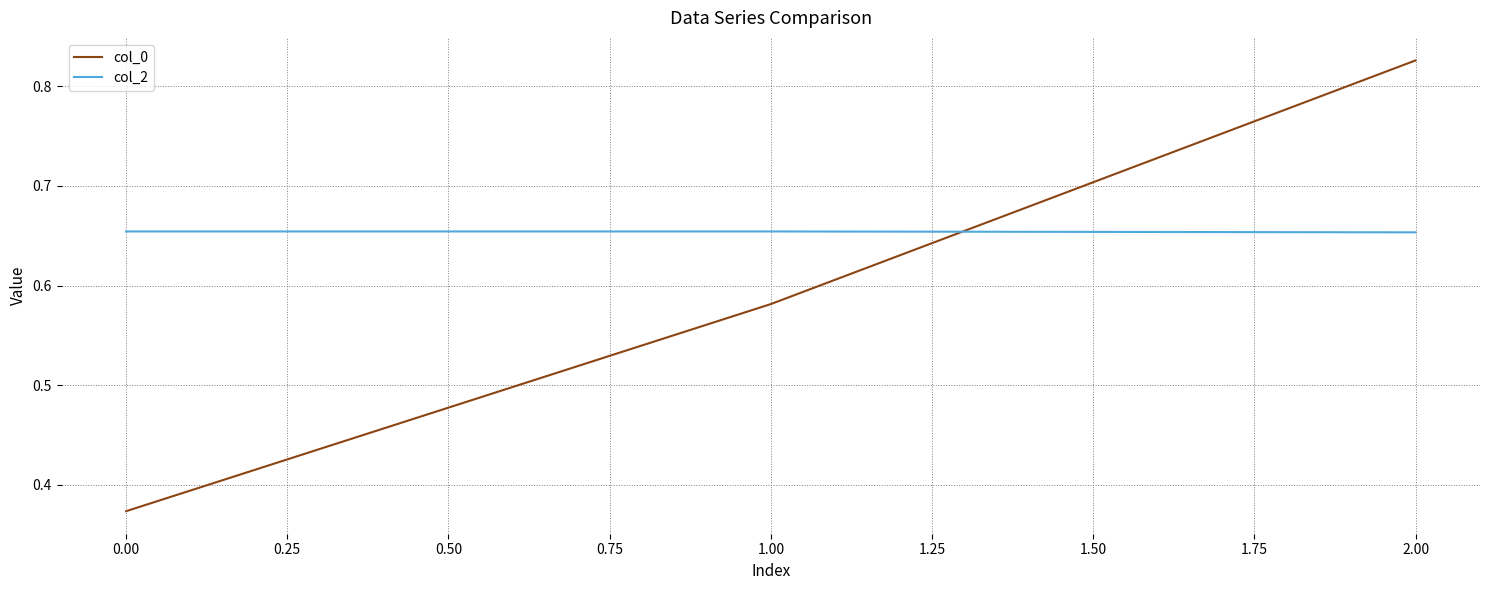

Does the chart have visible grid lines?

Yes